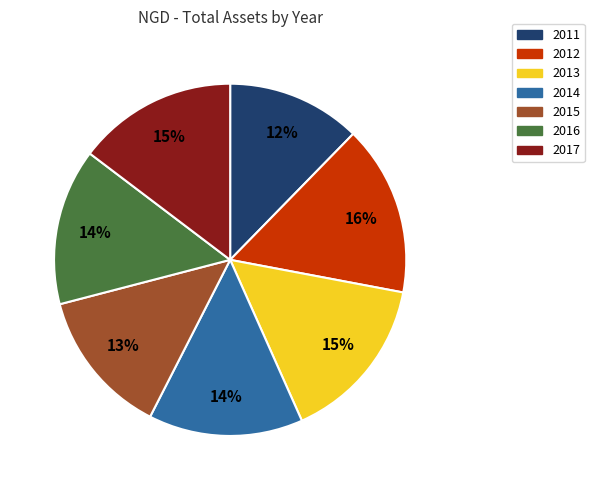

The 2015 slice represents 13% of the pie. True or false?

True